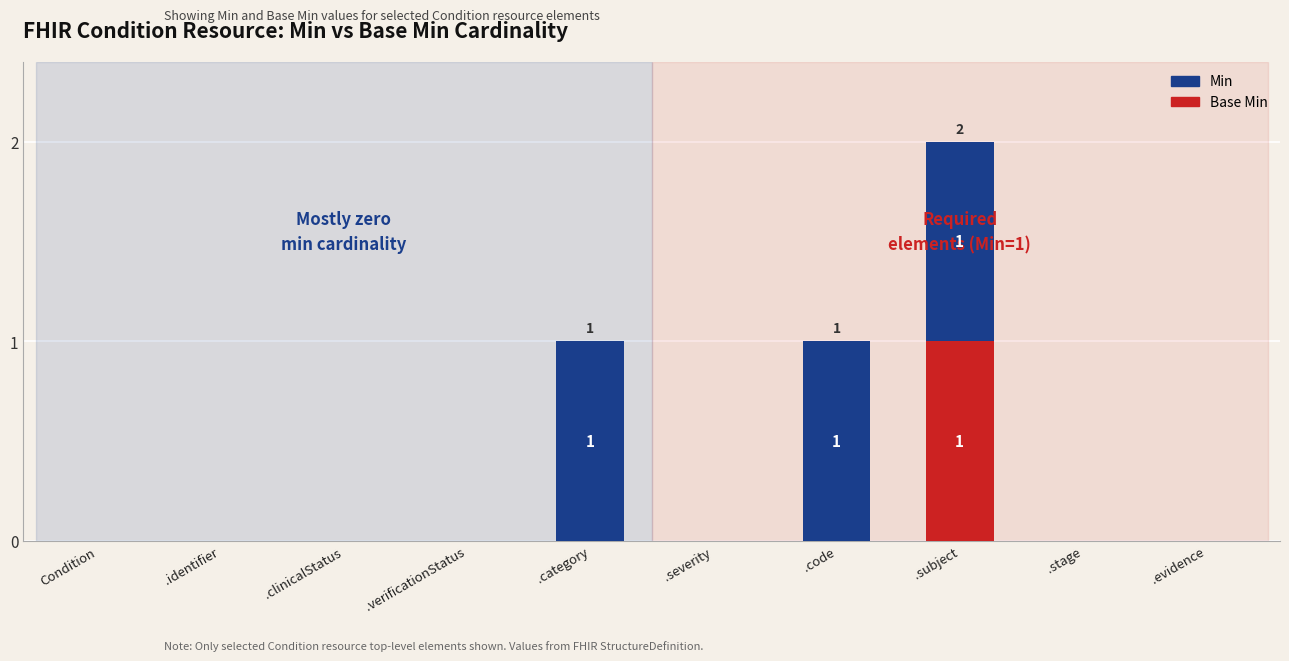

At which category is the sum across all series the highest?

.subject